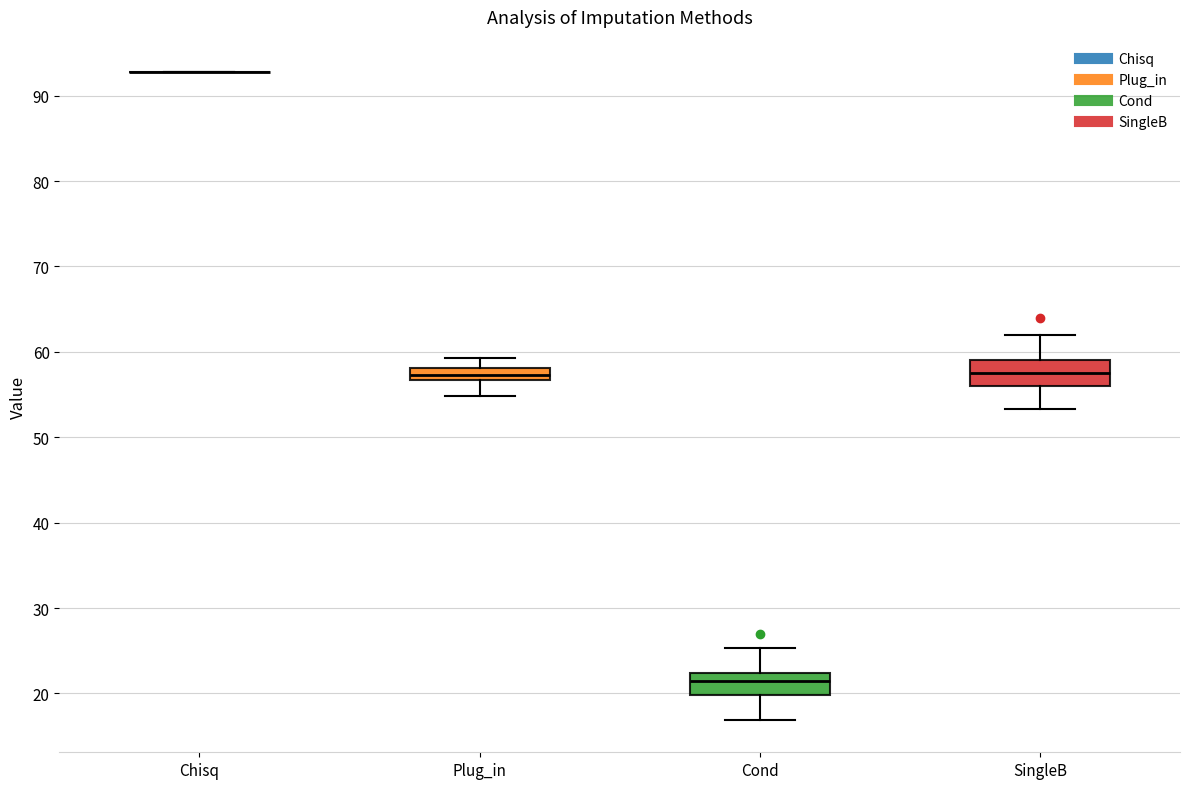

Where does the median line of the box for SingleB sit on the y-axis? The values are not printed on the chart, so give them approximately, as read against the axis.

58